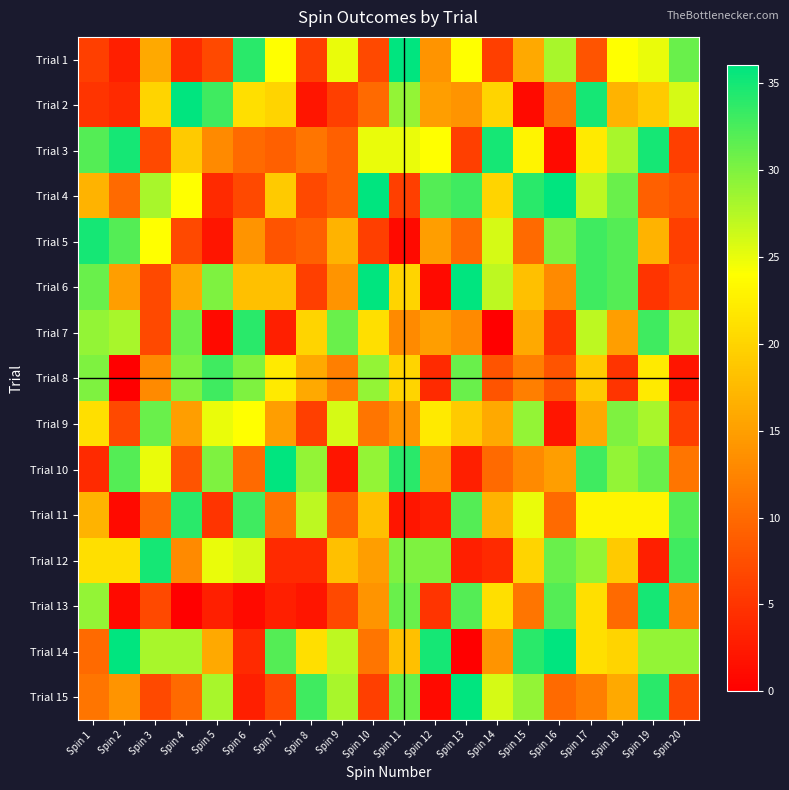

What is the spread (max minus min) of values at Spin 9?

29